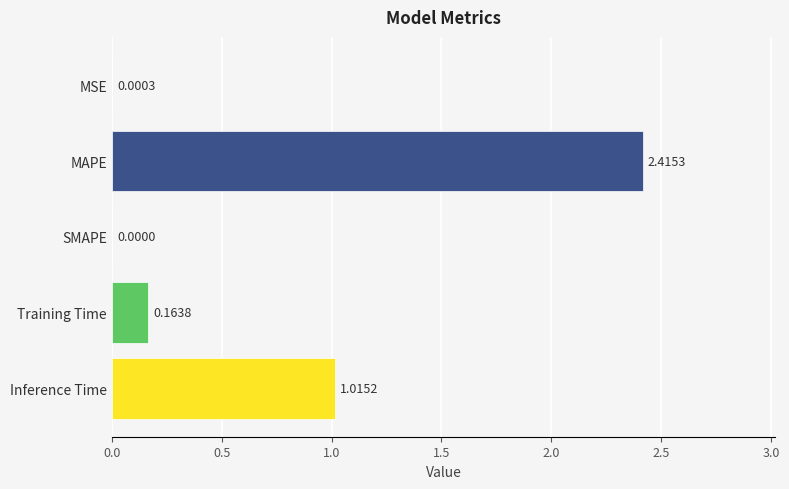

Are the bars horizontal?

Yes